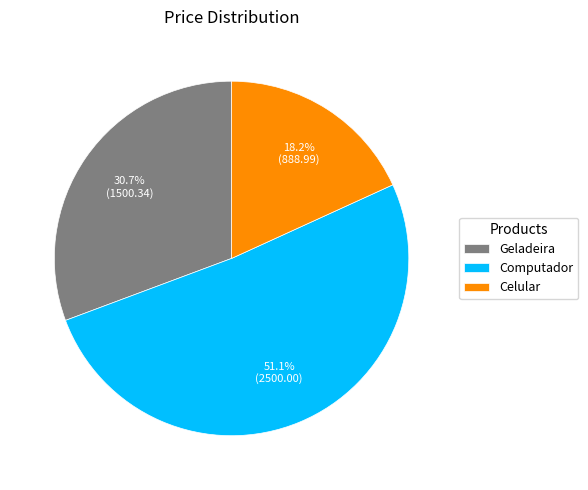

Is Computador the majority of the pie?

Yes